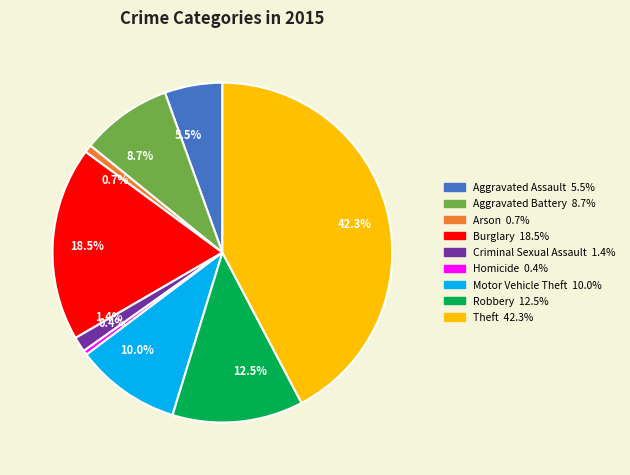

Which slice is the largest?

Theft